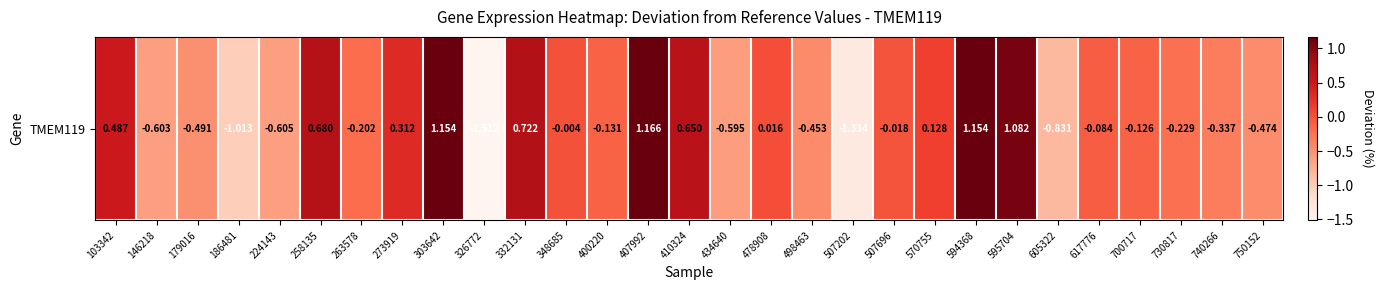

Is it true that the value at 179016 is -0.7?

False